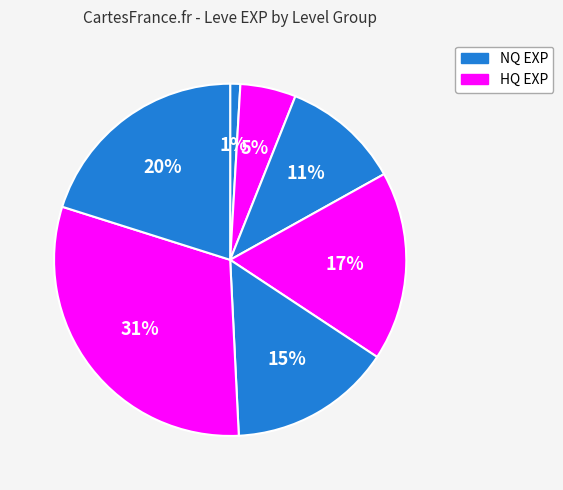

Count the number of slices in the pie.

7